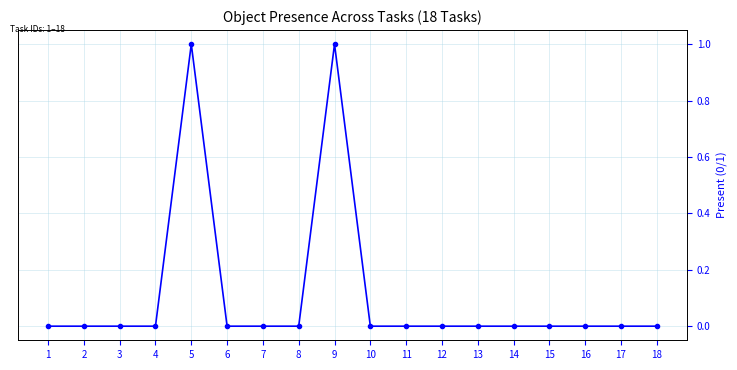

Is this an area chart (filled region under the line)?

No